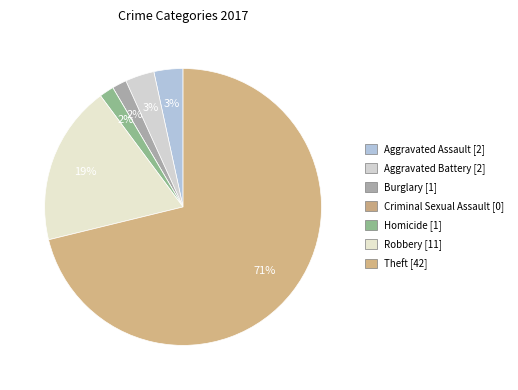

Do Homicide and Burglary together represent more than half of the pie?

No